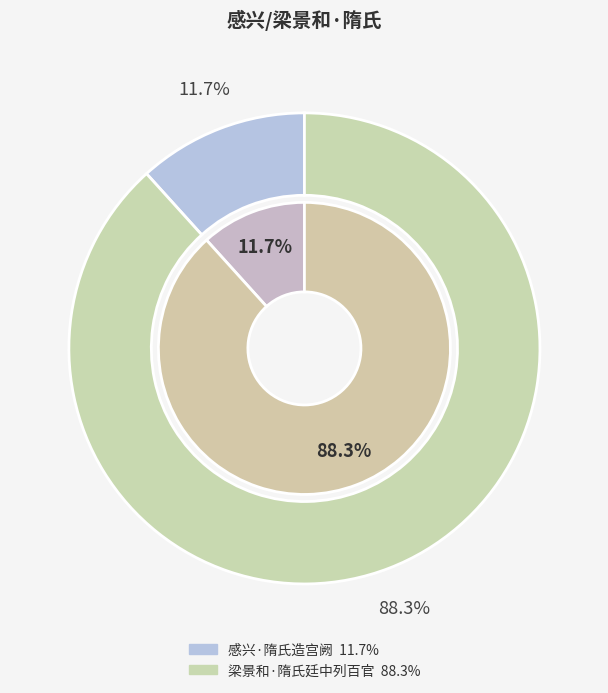

Combined, do 感兴·隋氏造宫阙 and 梁景和·隋氏廷中列百官 account for over 50%?

Yes